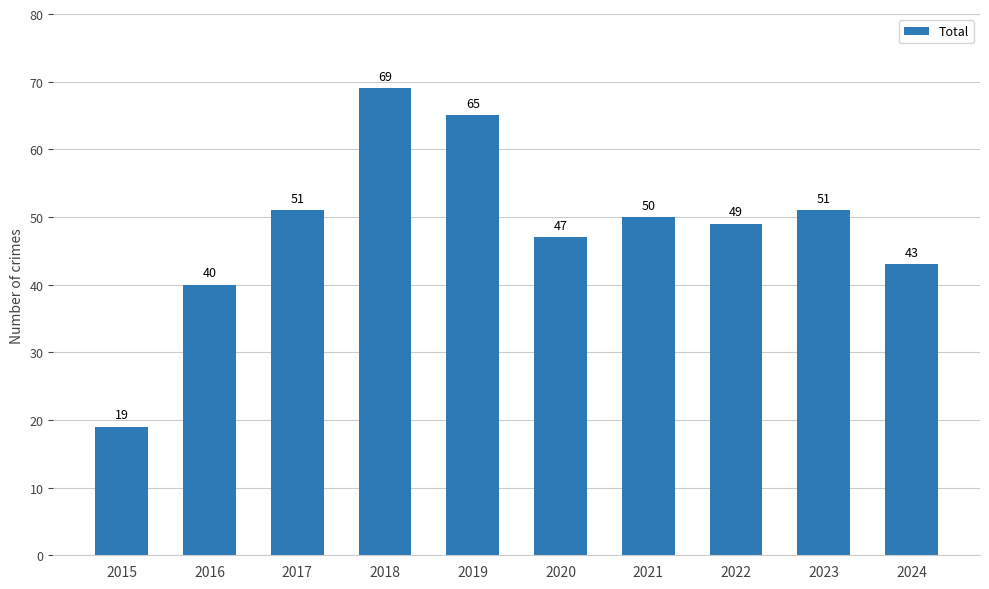

What is the change in value from 2019 to 2021?

-15